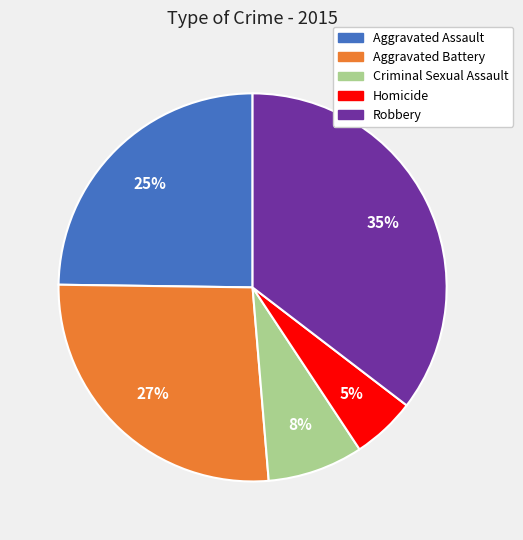

Is it true that Aggravated Battery is 38% of the pie?

False